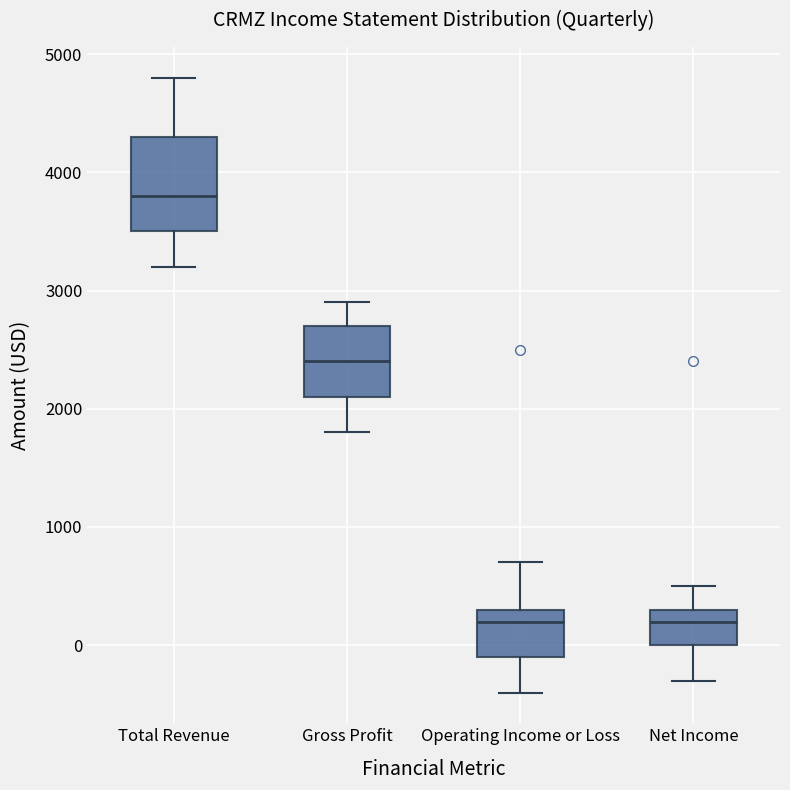

Where does the median line of the box for Gross Profit sit on the y-axis? The values are not printed on the chart, so give them approximately, as read against the axis.

2400